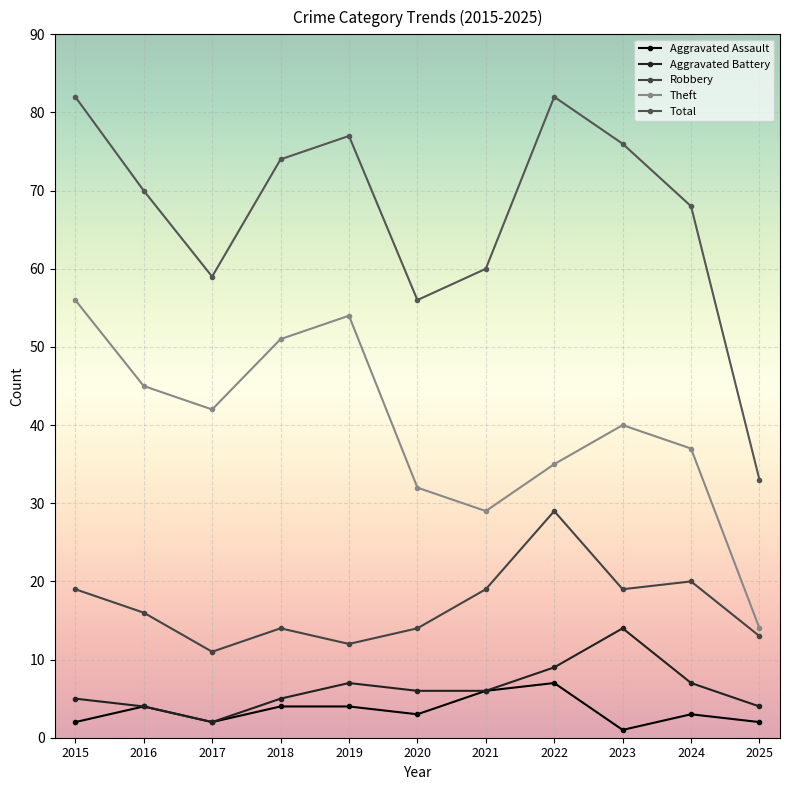

Rank the categories by Aggravated Assault value from lowest to highest.

2023, 2015, 2017, 2025, 2020, 2024, 2016, 2018, 2019, 2021, 2022